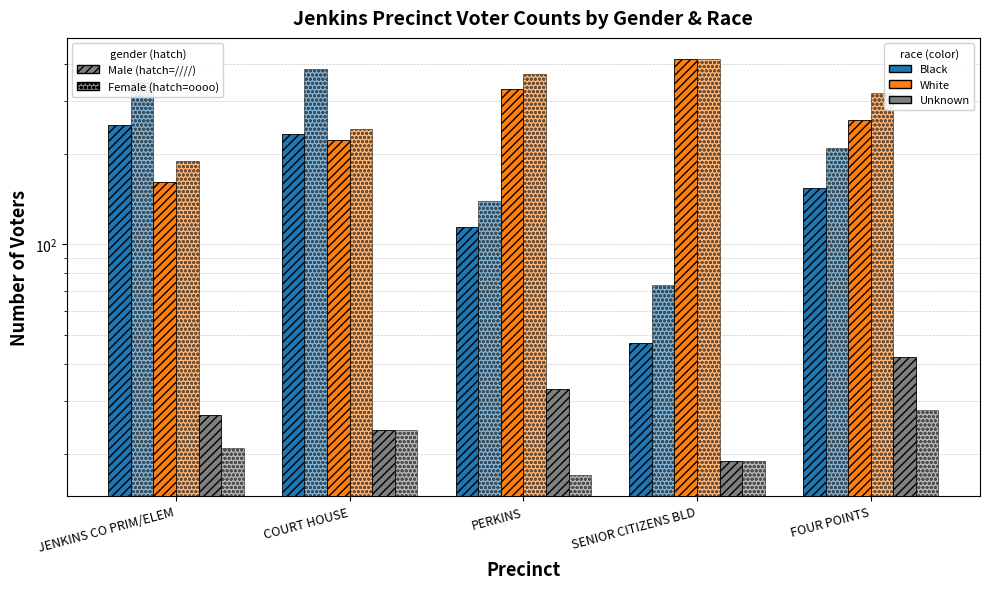

What is the label of the 1st bar from the right?

FOUR POINTS